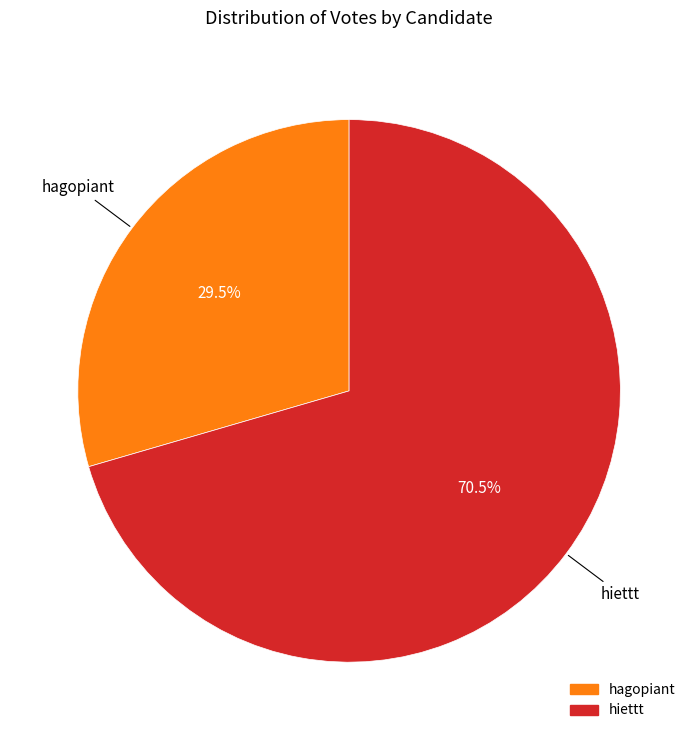

Rank the categories by value from lowest to highest.

hagopiant, hiettt